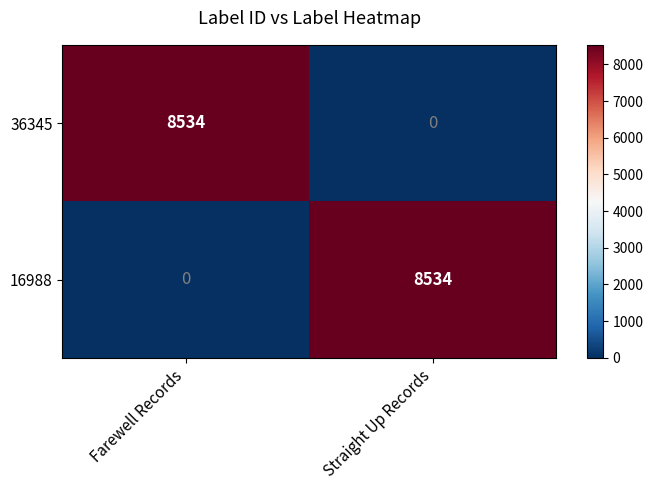

Is the value of 16988 at Farewell Records greater than the value of 36345 at Farewell Records?

No